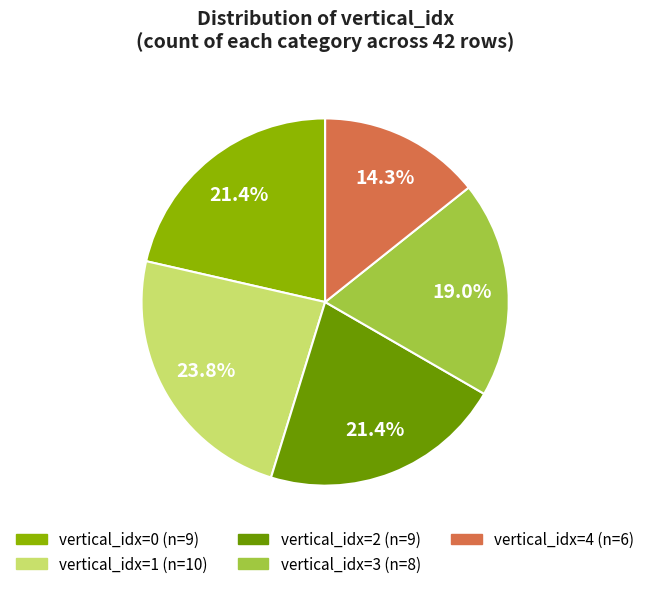

Is there a majority slice in this chart?

No